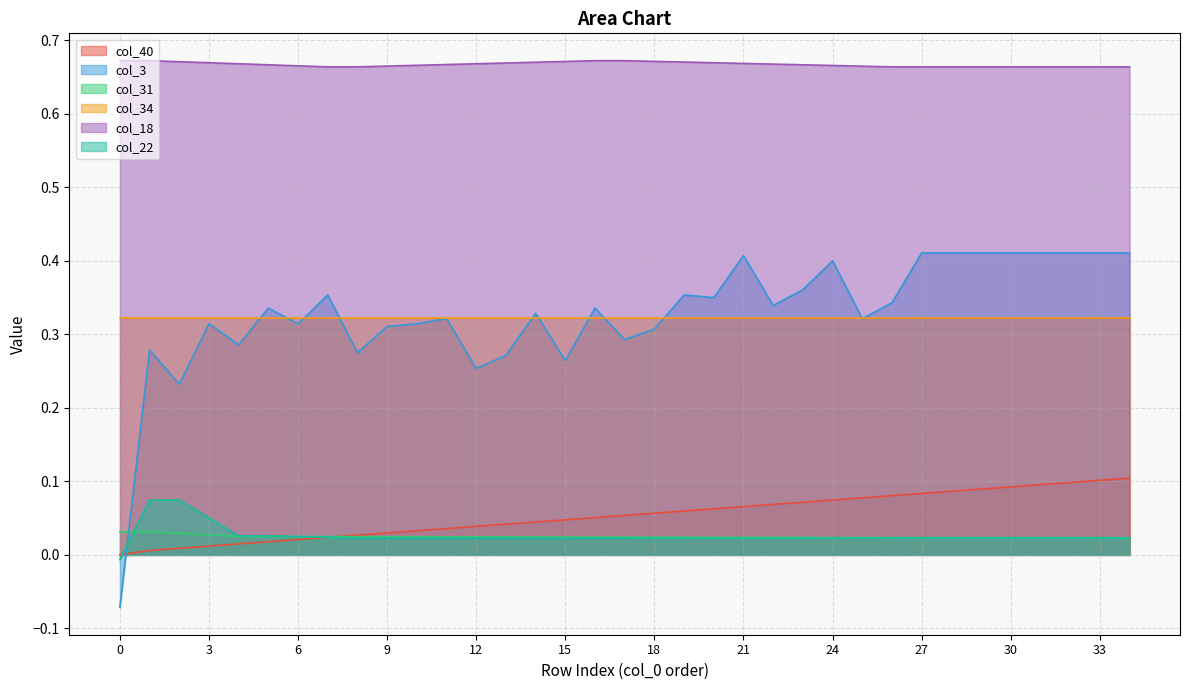

Which series has the largest range (max minus min)?

col_3